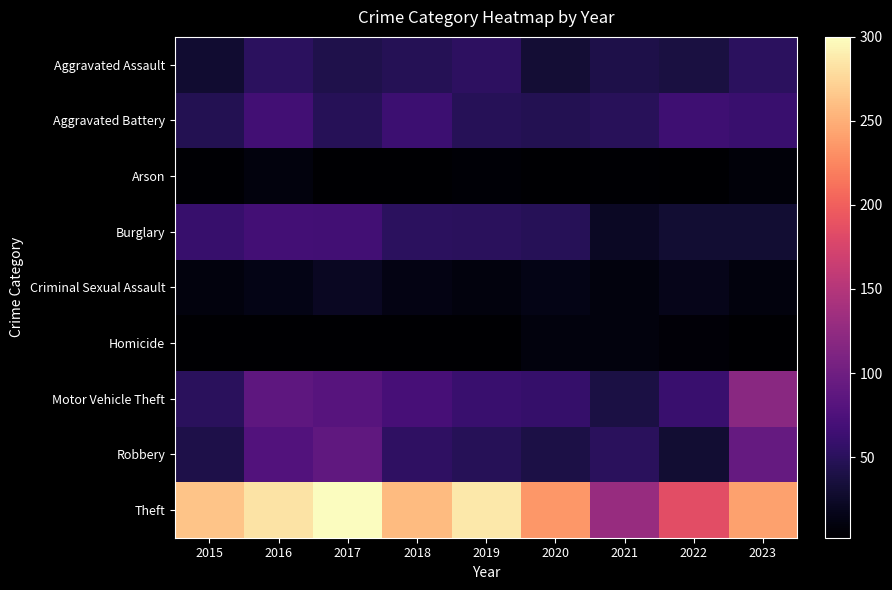

Reading right to left, extract all data points from this chart.

Aggravated Assault: 2023=51	2022=37	2021=41	2020=32	2019=53	2018=47	2017=42	2016=51	2015=29
Aggravated Battery: 2023=61	2022=64	2021=49	2020=46	2019=48	2018=63	2017=48	2016=67	2015=46
Arson: 2023=7	2022=3	2021=4	2020=3	2019=5	2018=3	2017=3	2016=10	2015=4
Burglary: 2023=30	2022=31	2021=22	2020=48	2019=50	2018=52	2017=67	2016=68	2015=60
Criminal Sexual Assault: 2023=10	2022=16	2021=10	2020=14	2019=10	2018=13	2017=21	2016=14	2015=10
Homicide: 2023=3	2022=6	2021=9	2020=9	2019=2	2018=3	2017=3	2016=3	2015=3
Motor Vehicle Theft: 2023=119	2022=61	2021=39	2020=58	2019=61	2018=70	2017=82	2016=88	2015=50
Robbery: 2023=92	2022=31	2021=50	2020=40	2019=48	2018=54	2017=89	2016=78	2015=41
Theft: 2023=241	2022=185	2021=130	2020=235	2019=287	2018=258	2017=300	2016=283	2015=263